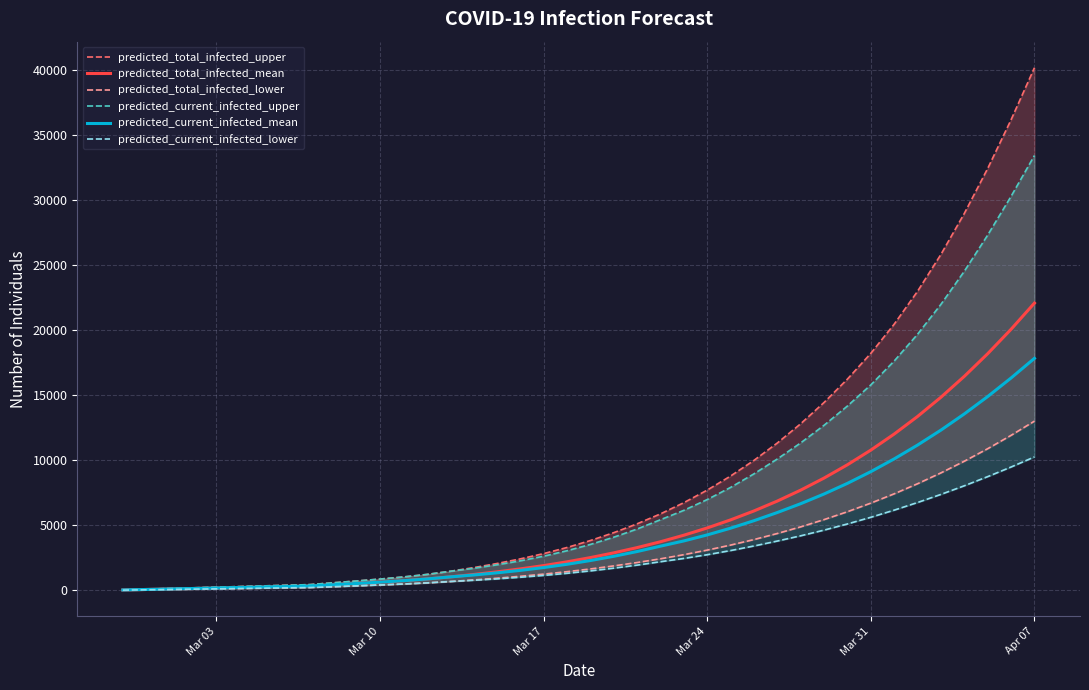

At which label does predicted_total_infected_mean reach its peak?

Apr 07